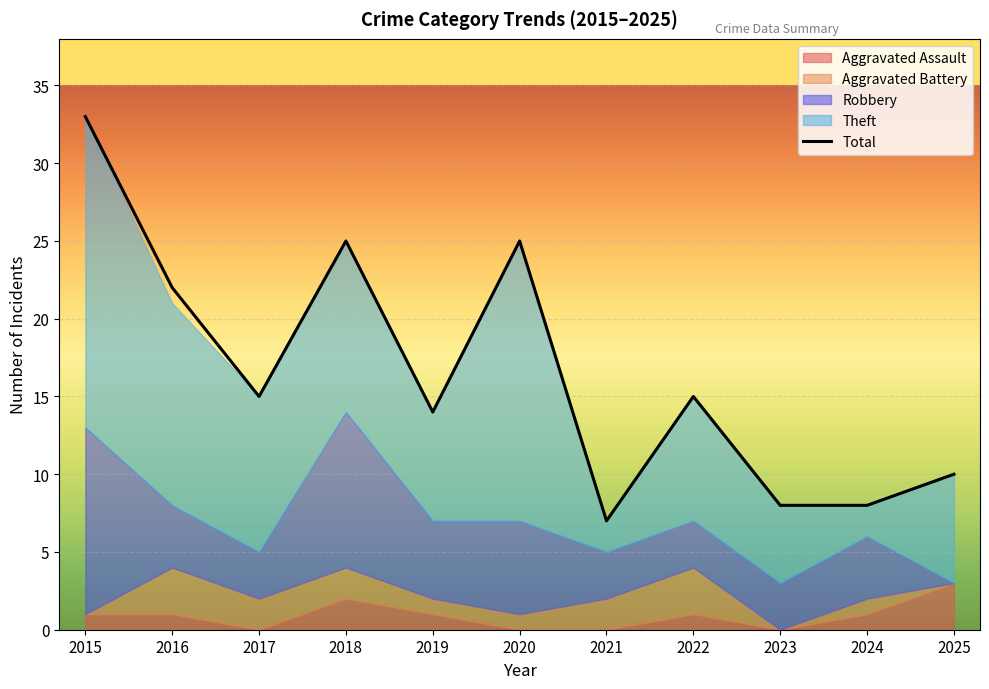

What is the sum of the values at 2021 and 2024?

15